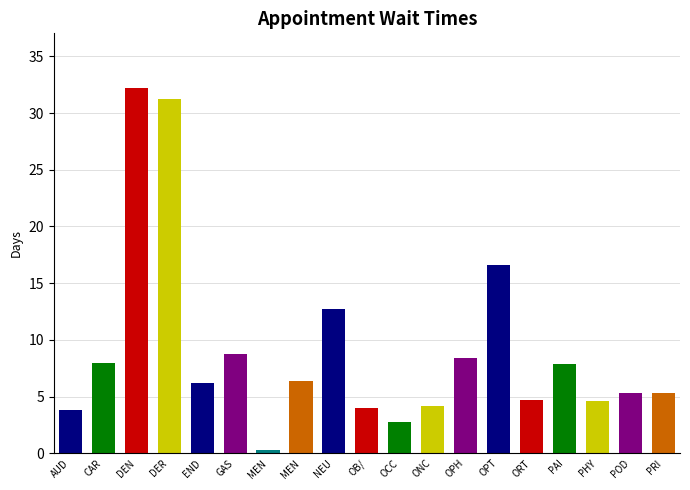

Between OPH and ORT, which is larger?

OPH